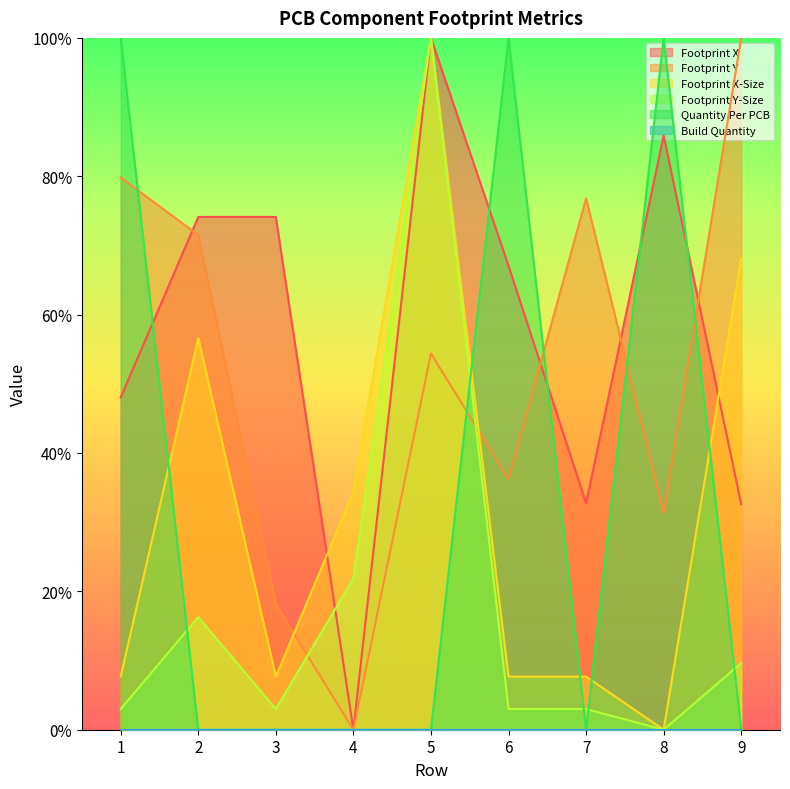

True or false: Quantity Per PCB and Footprint Y intersect in this chart.

True